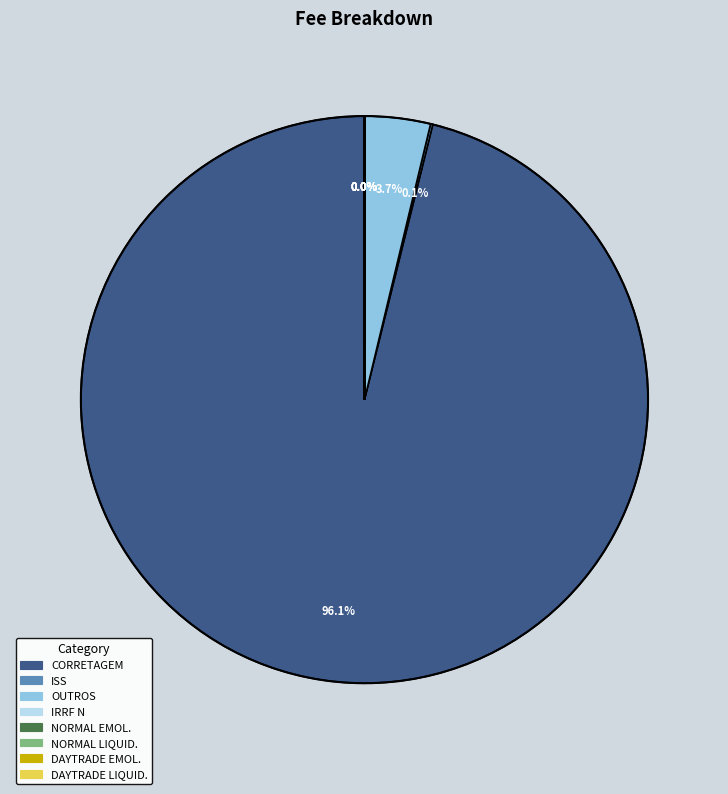

Does any single category account for the majority?

Yes